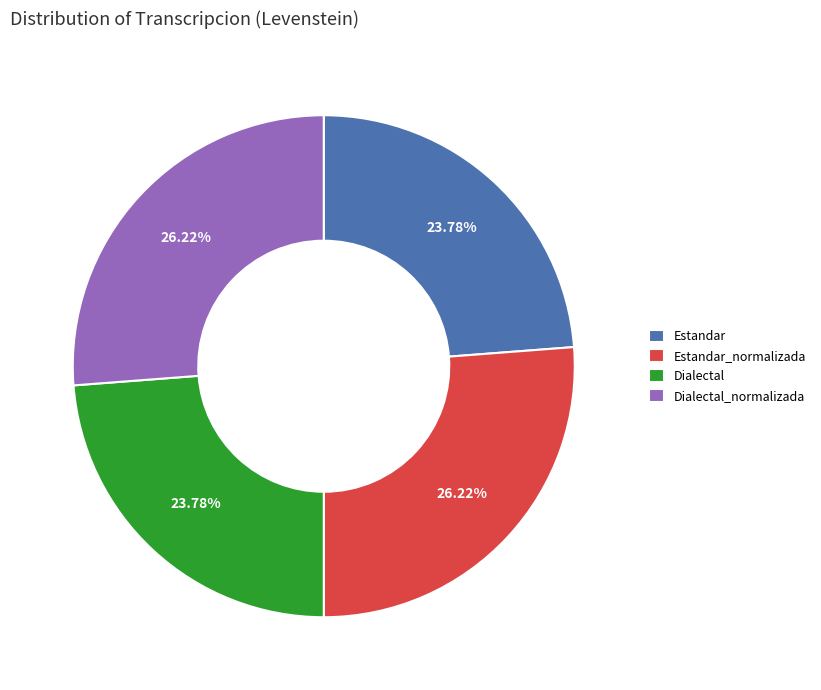

The Estandar slice represents 34% of the pie. True or false?

False